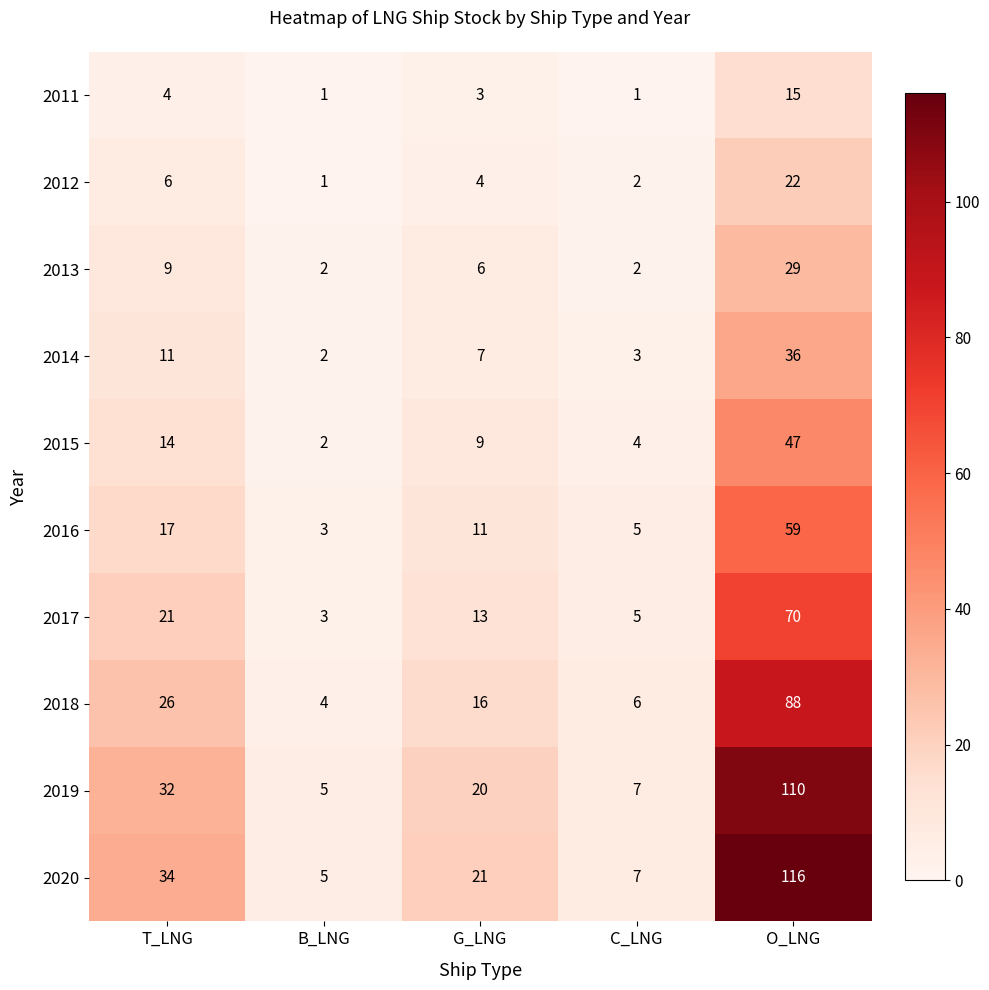

What is the spread (max minus min) of values at B_LNG?

4